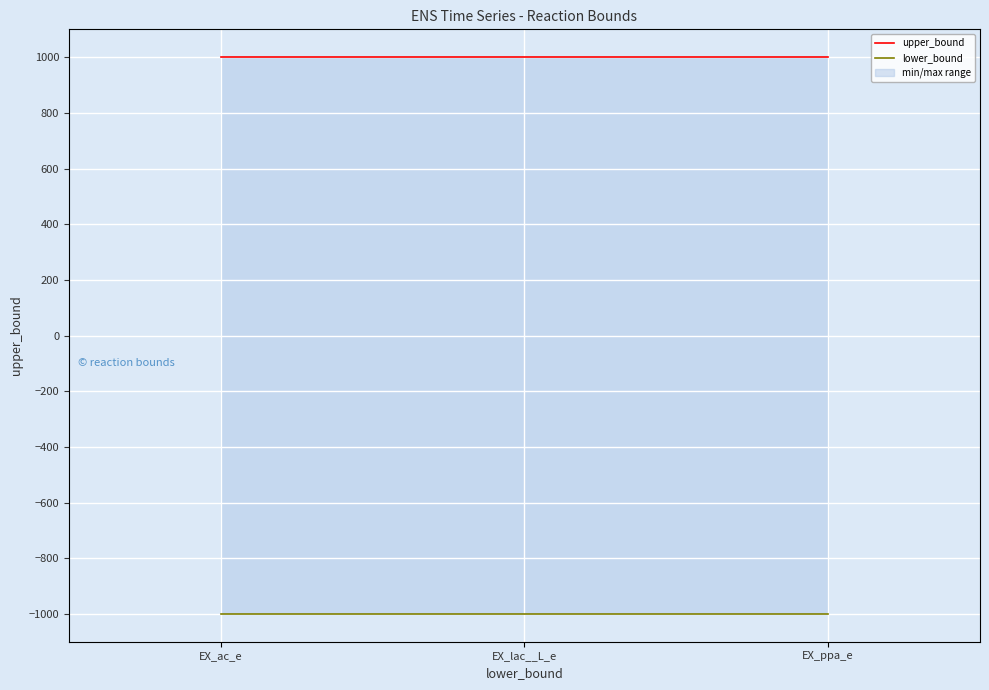

Which label corresponds to the smallest value in the chart?

EX_ac_e